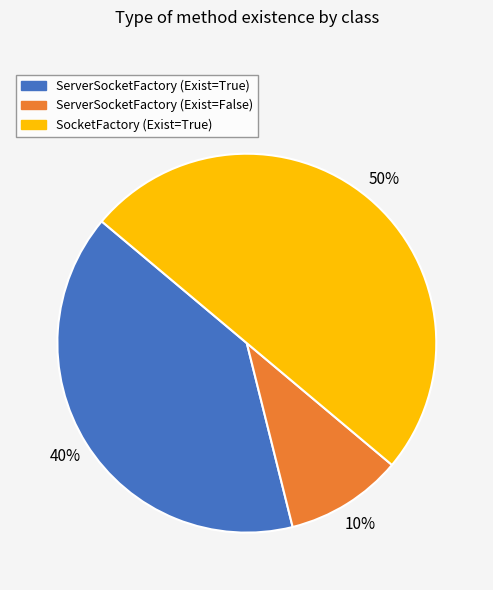

To the nearest percent, what is the combined percentage of ServerSocketFactory (Exist=True) and SocketFactory (Exist=True)?

90%